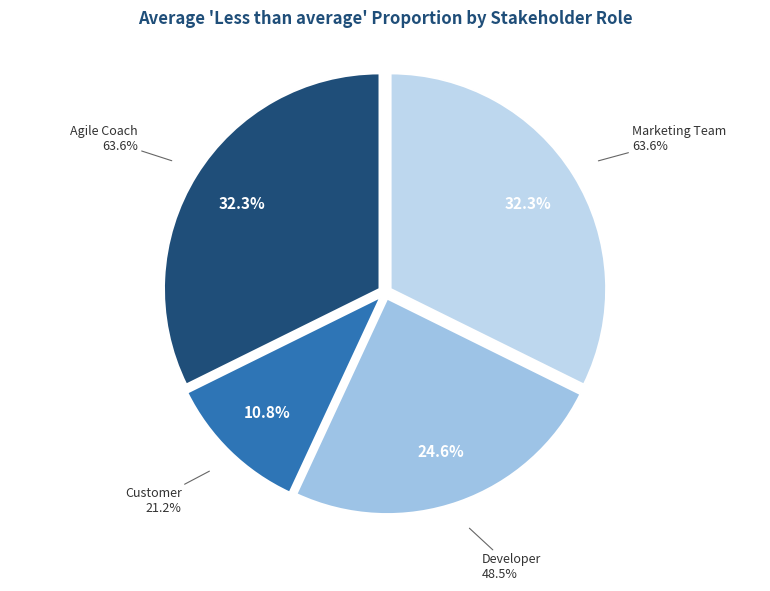

Is it true that Marketing Team is 32% of the pie?

True